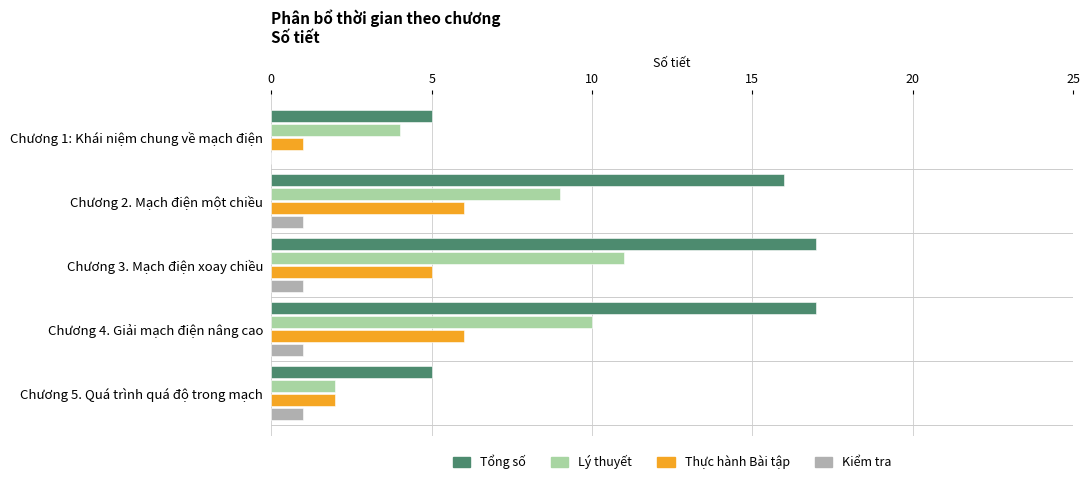

At which label is Thực hành Bài tập closest to 3?

Chương 5. Quá trình quá độ trong mạch